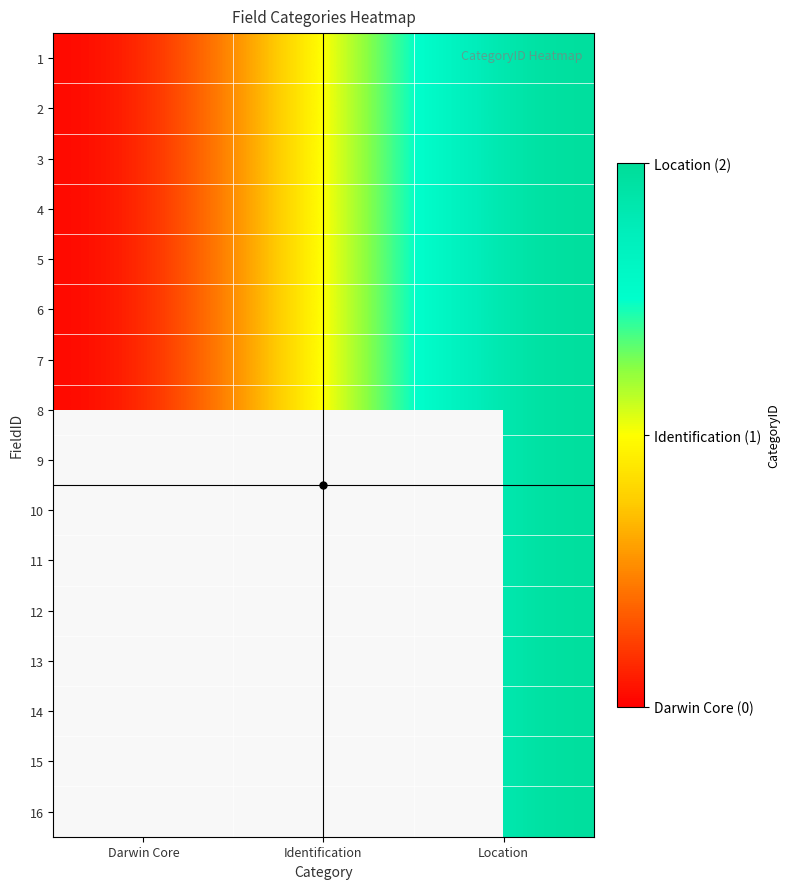

How many data points in 1 are above 1?

1